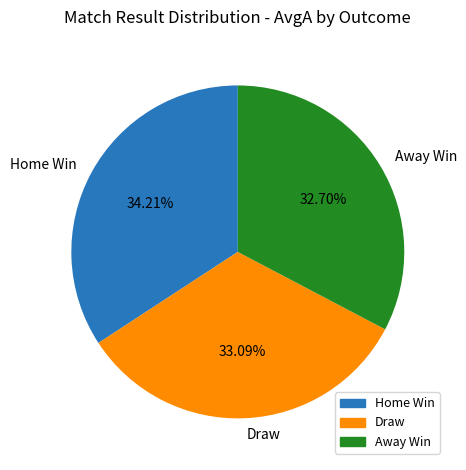

Which category has the biggest portion of the pie?

Home Win